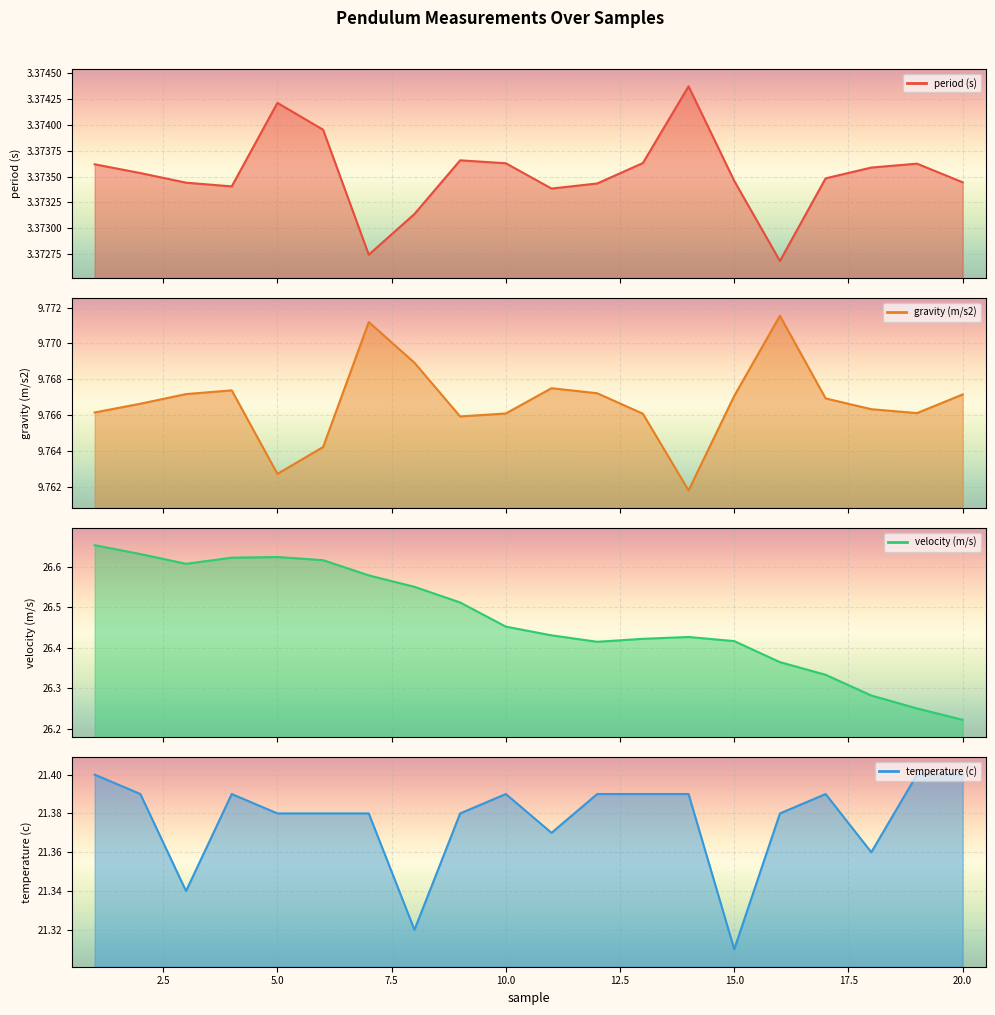

Count the gravity (m/s2) values in the range 9 to 10.

20